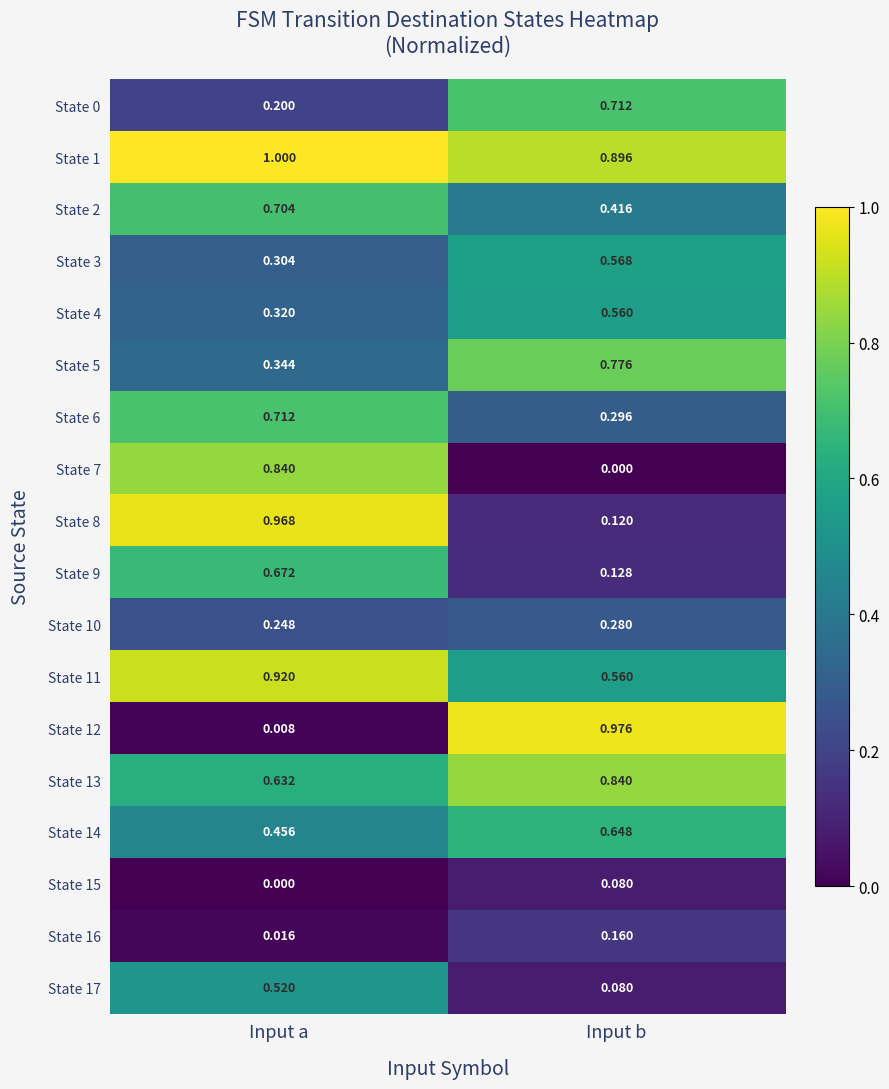

Is the value of State 16 at Input b greater than the value of State 0 at Input b?

No